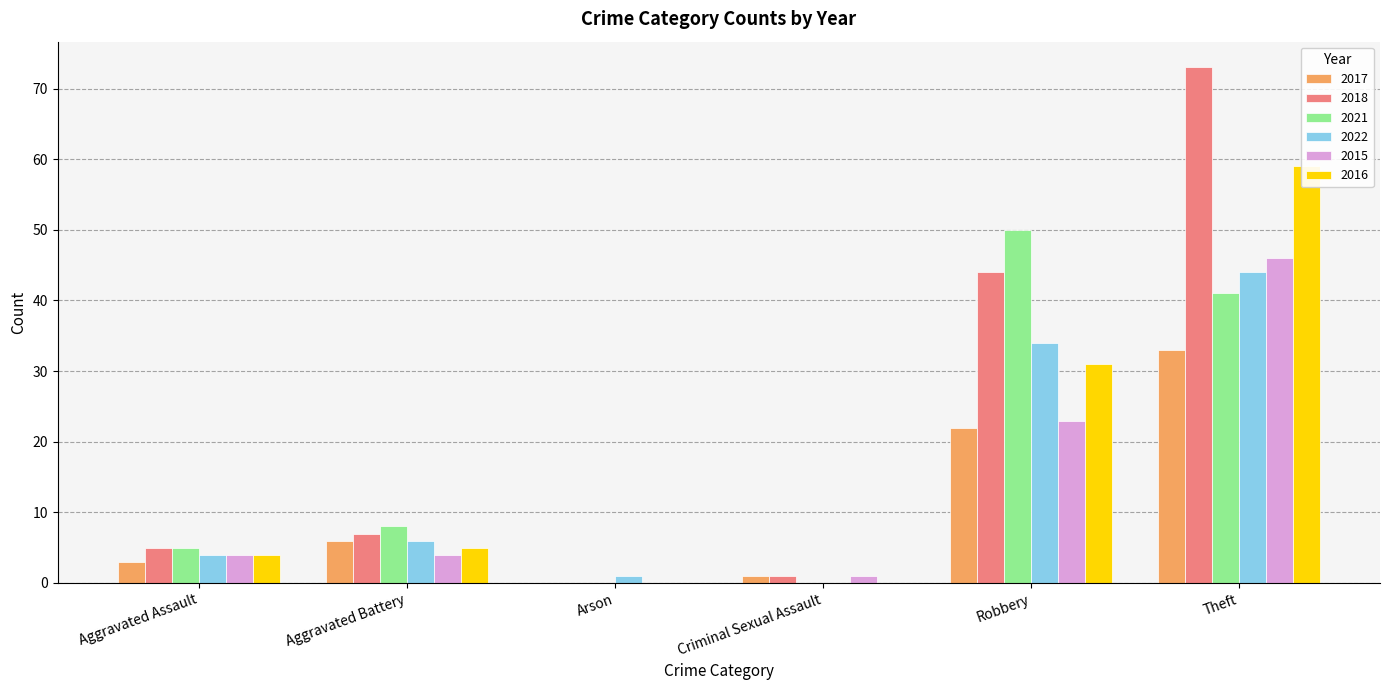

What position from the right is Aggravated Assault?

6